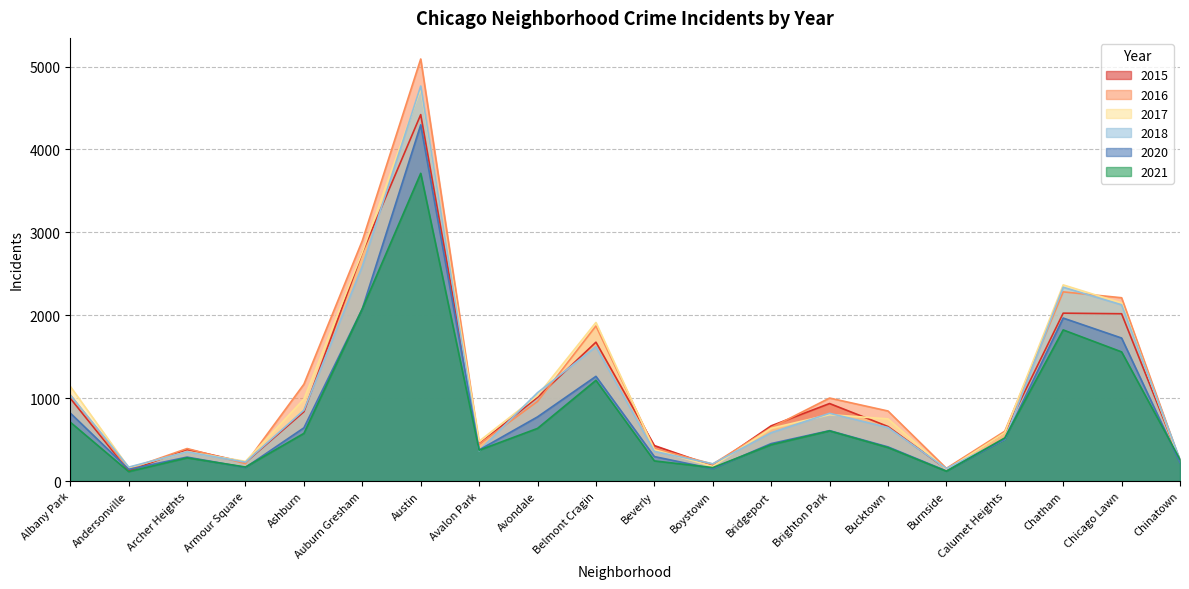

Does the chart display data point markers on the line(s)?

No